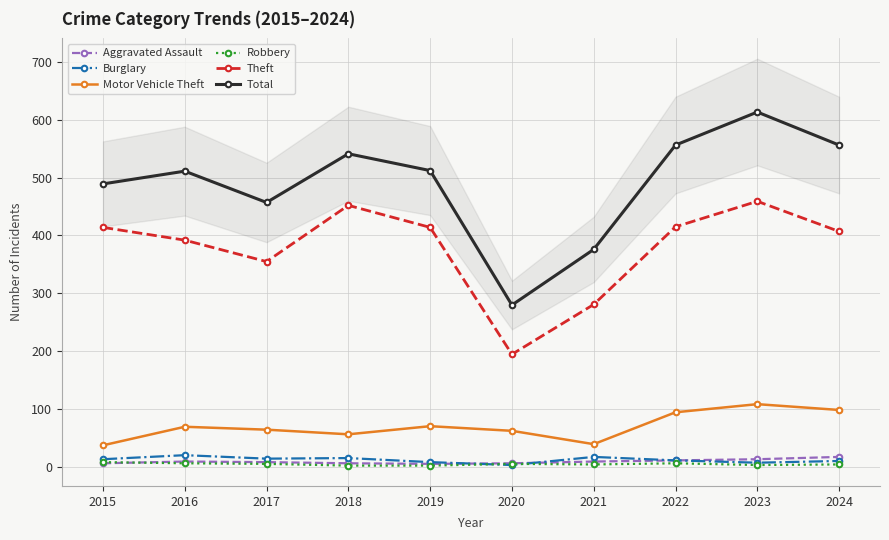

At how many categories does at least one series exceed 536?

4